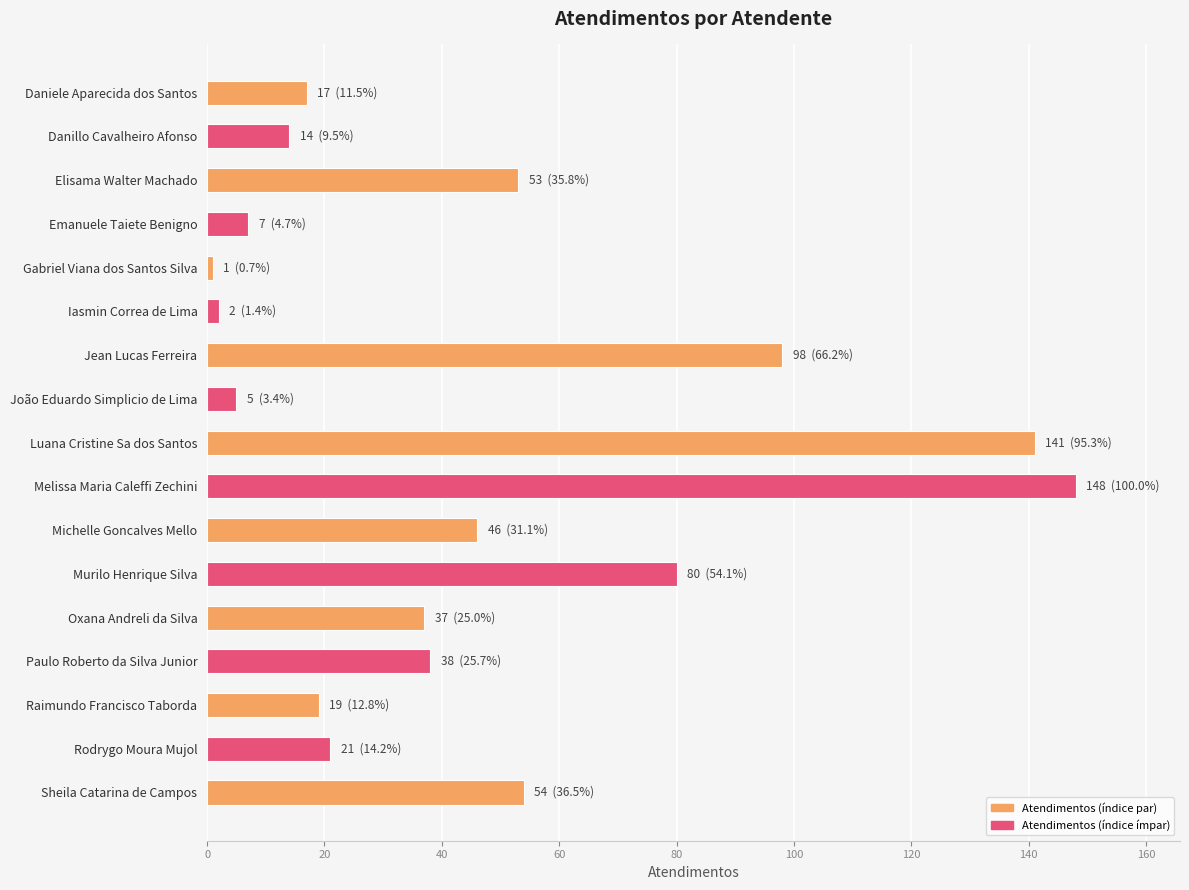

Is it true that the value at Elisama Walter Machado is 53?

True